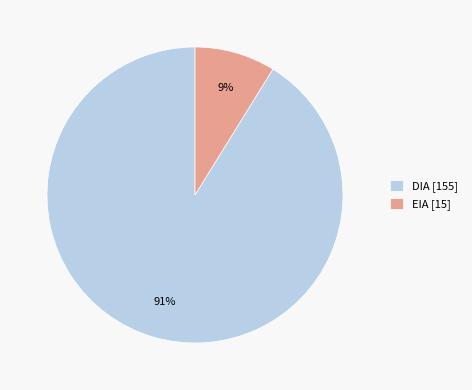

Do EIA [15] and DIA [155] together represent more than half of the pie?

Yes